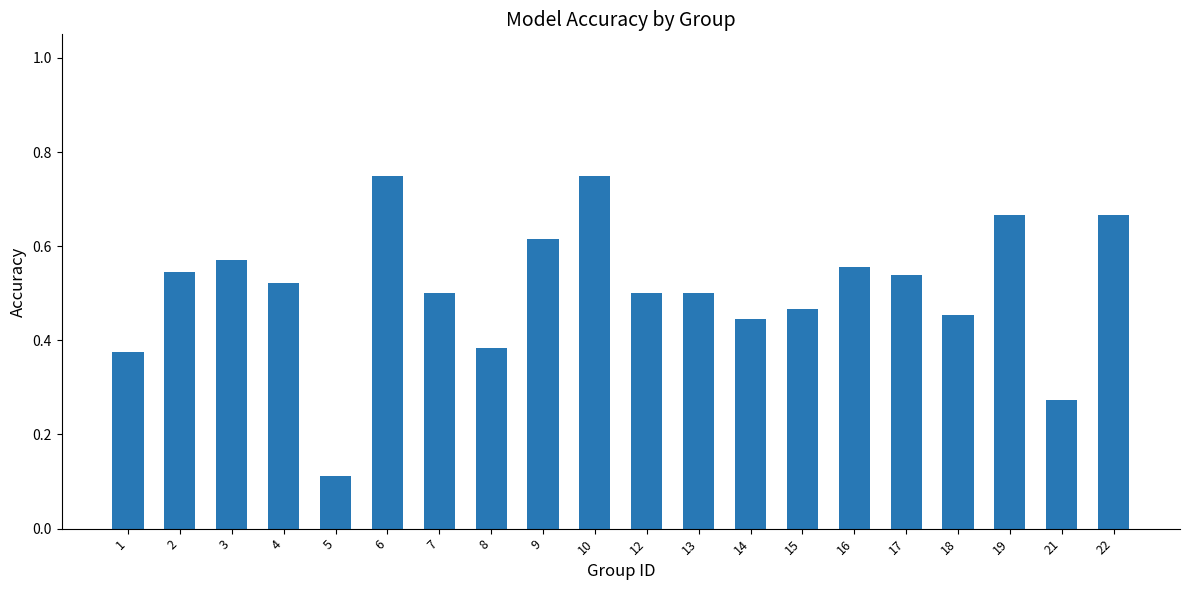

What is the sum of the values at 1 and 3?

0.9